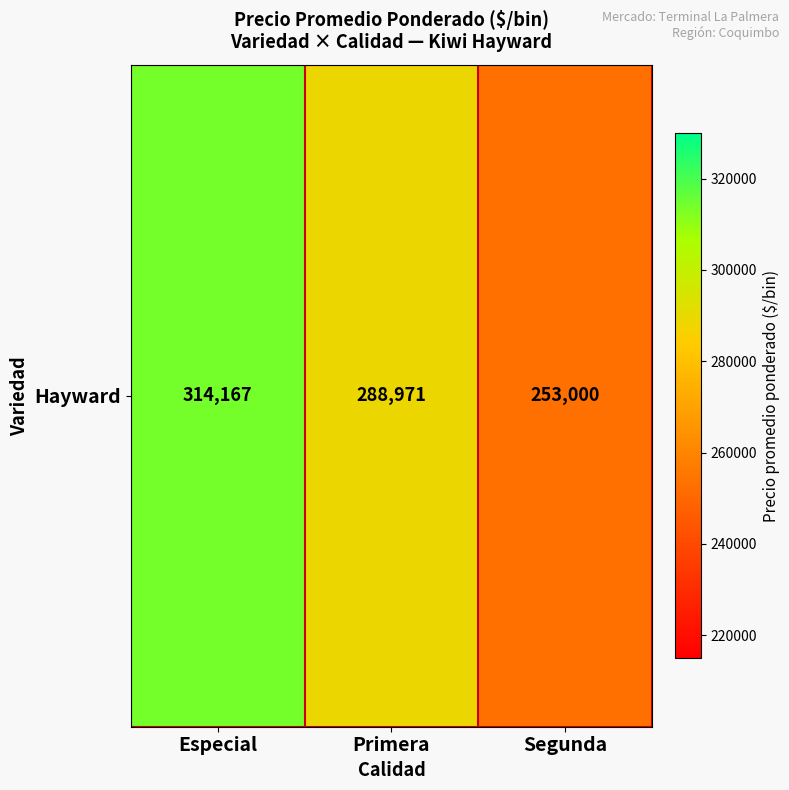

What is the difference between the values at Primera and Especial?

25196